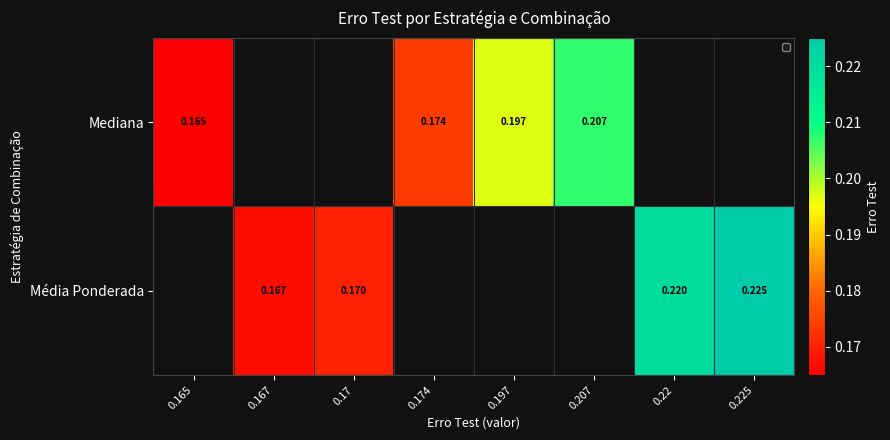

Is the value of Mediana at 0.167 greater than the value of Média Ponderada at 0.17?

No